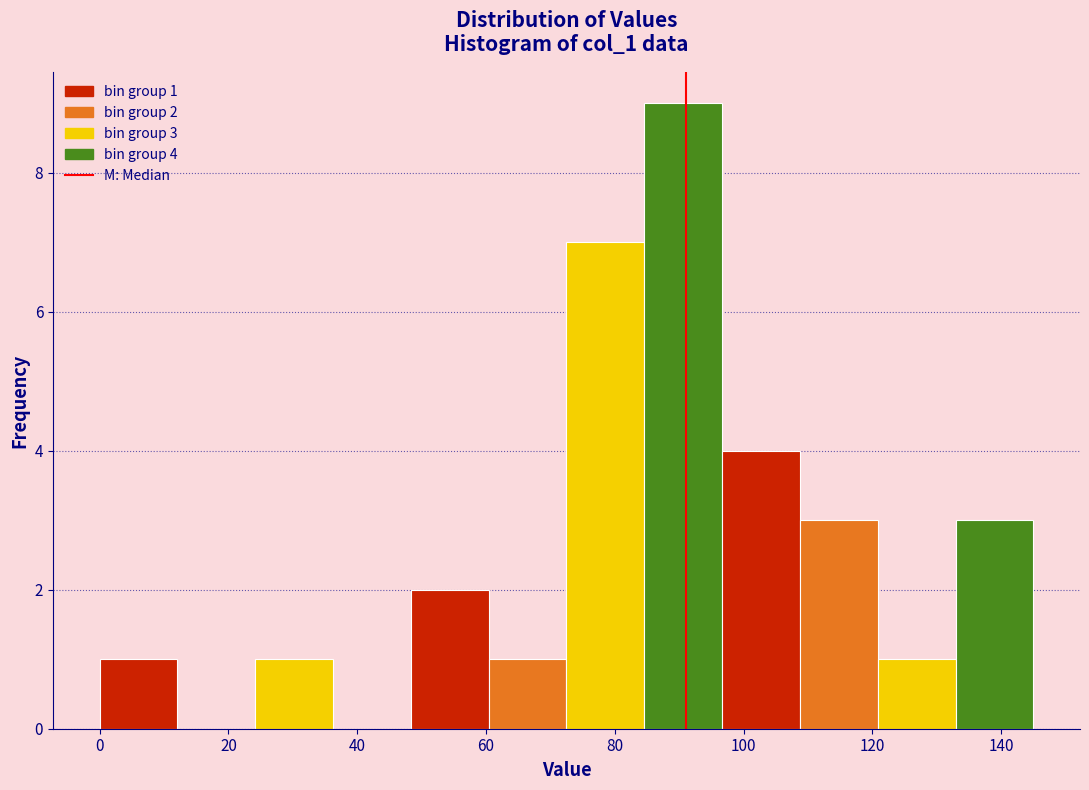

Which range on the x-axis has the tallest bar?

84 to 96